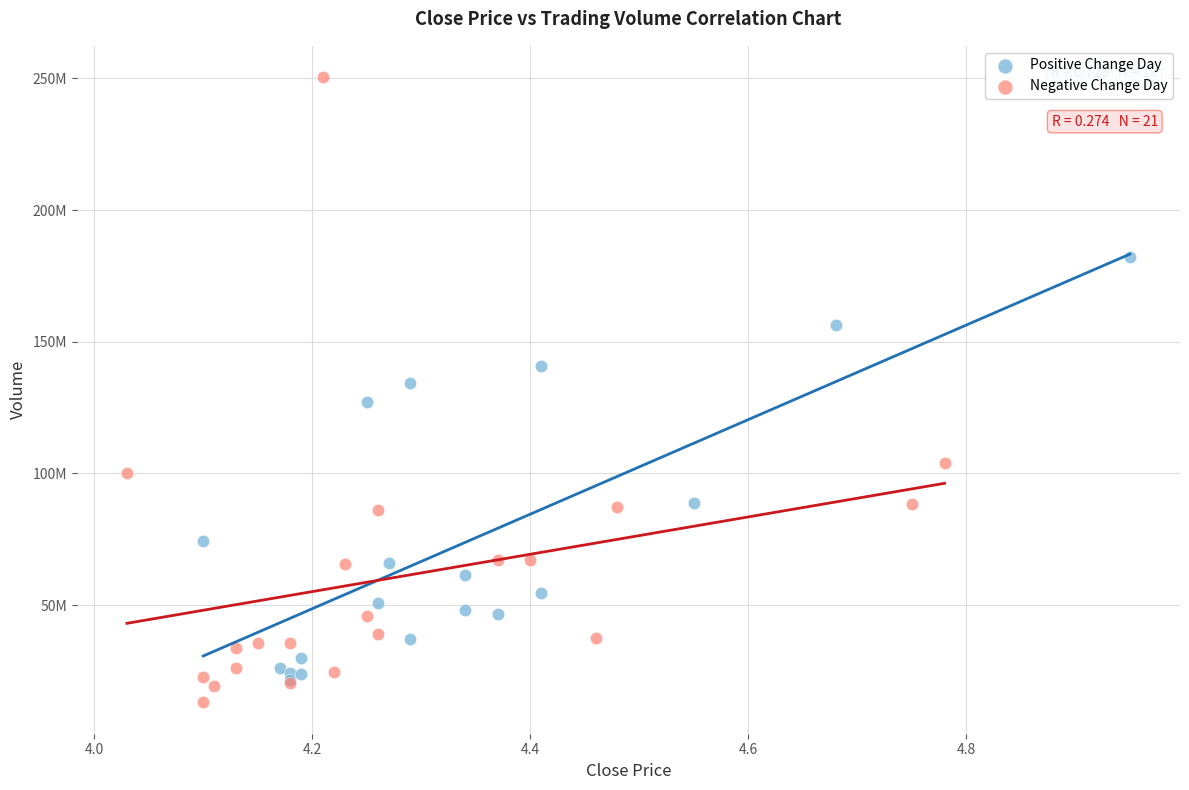

What are all the series names shown in the legend?

Positive Change Day, Negative Change Day